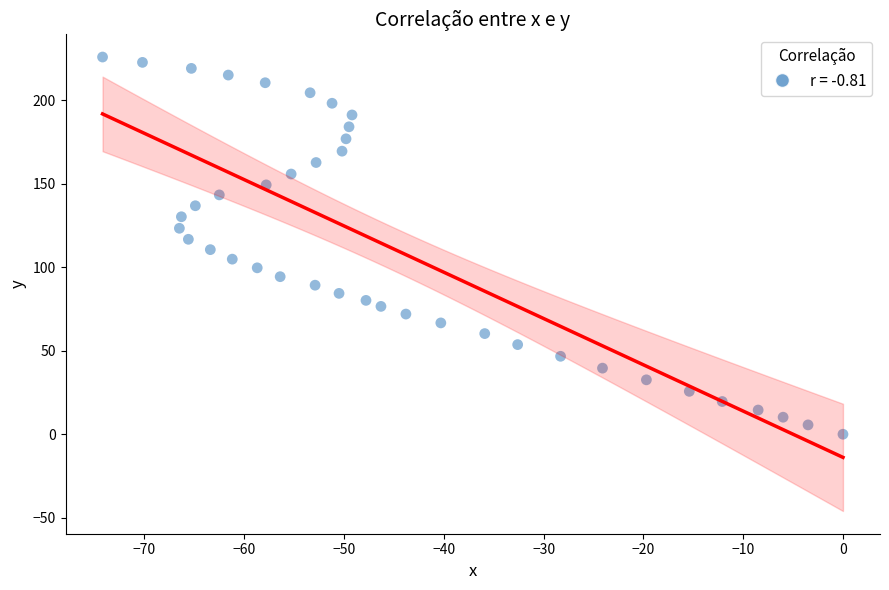

What is the range of Y values (max minus min)?

226.0